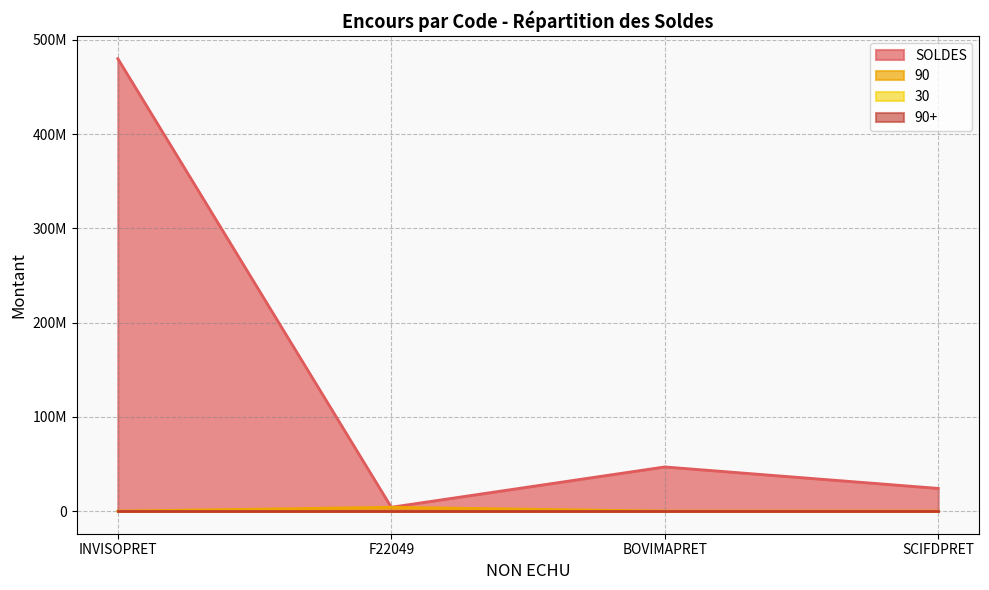

How many interior local valleys does the SOLDES series have?

1